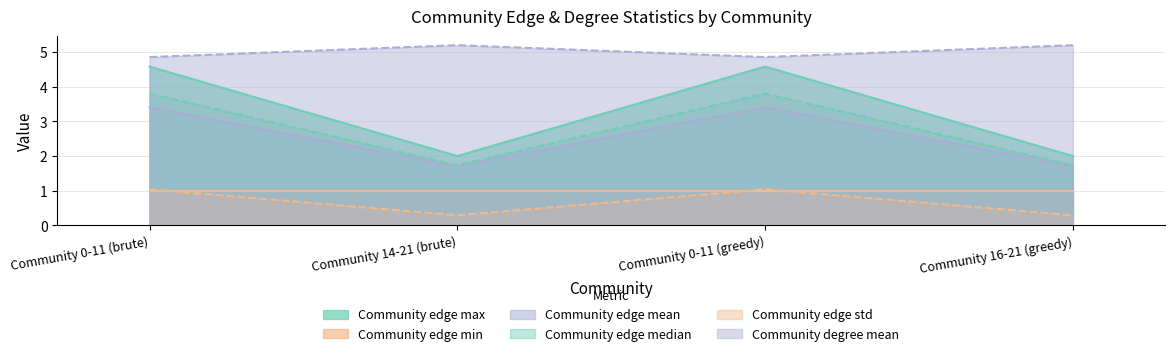

Where does the Community edge mean series first go above 4?

Community 0-11 (brute)